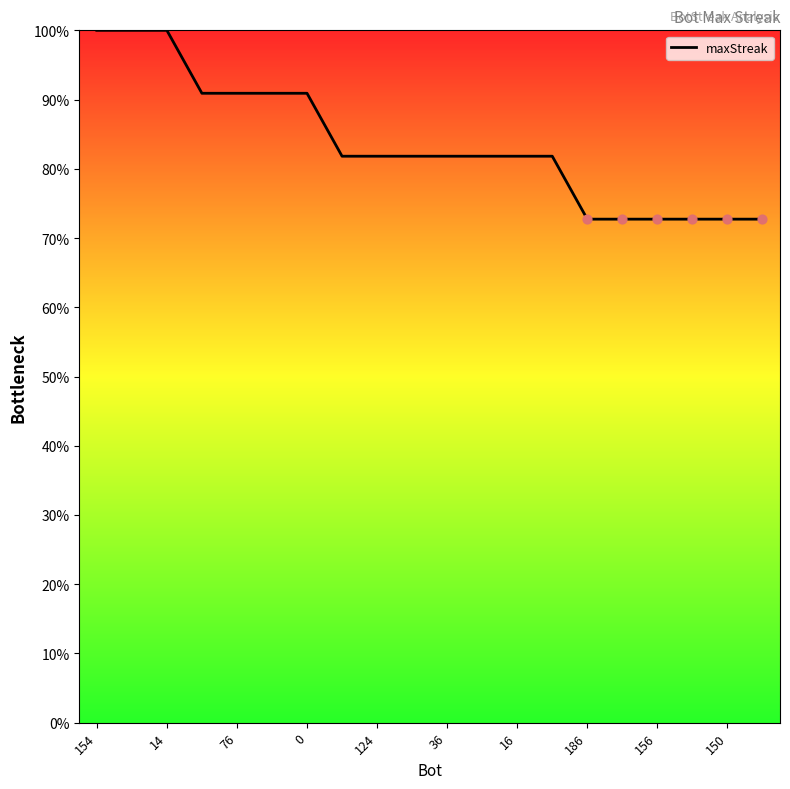

What is the difference between the maximum and minimum values?

27.3